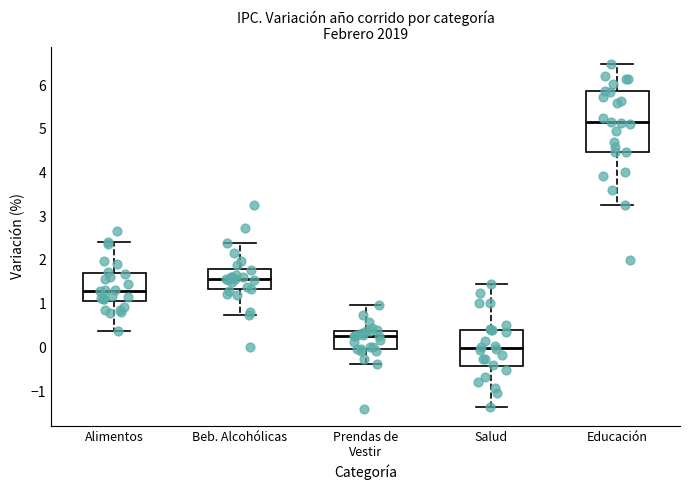

Which box has the lowest median line?

Salud